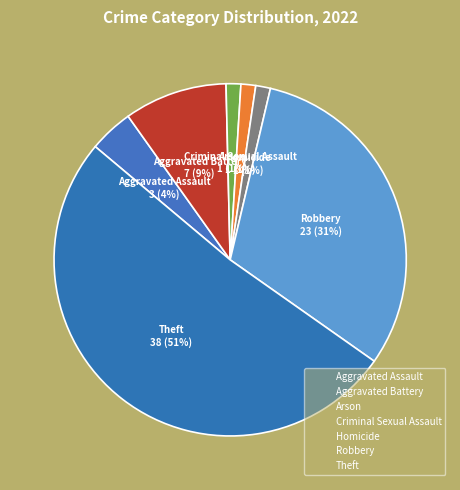

What is the majority slice?

Theft